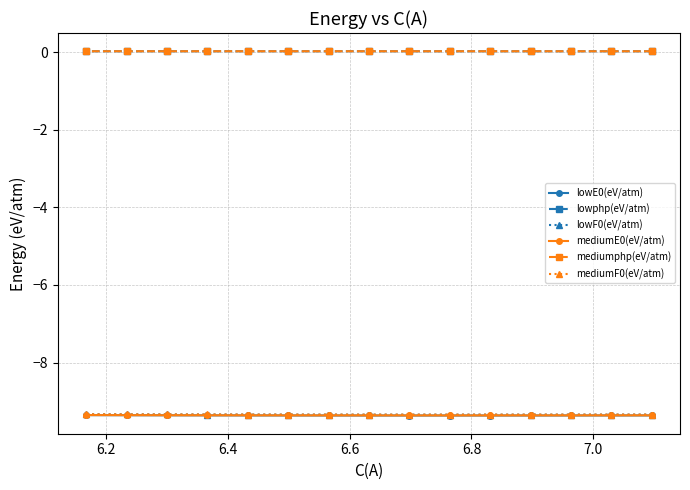

What is the maximum value for mediumF0(eV/atm)?

-9.3